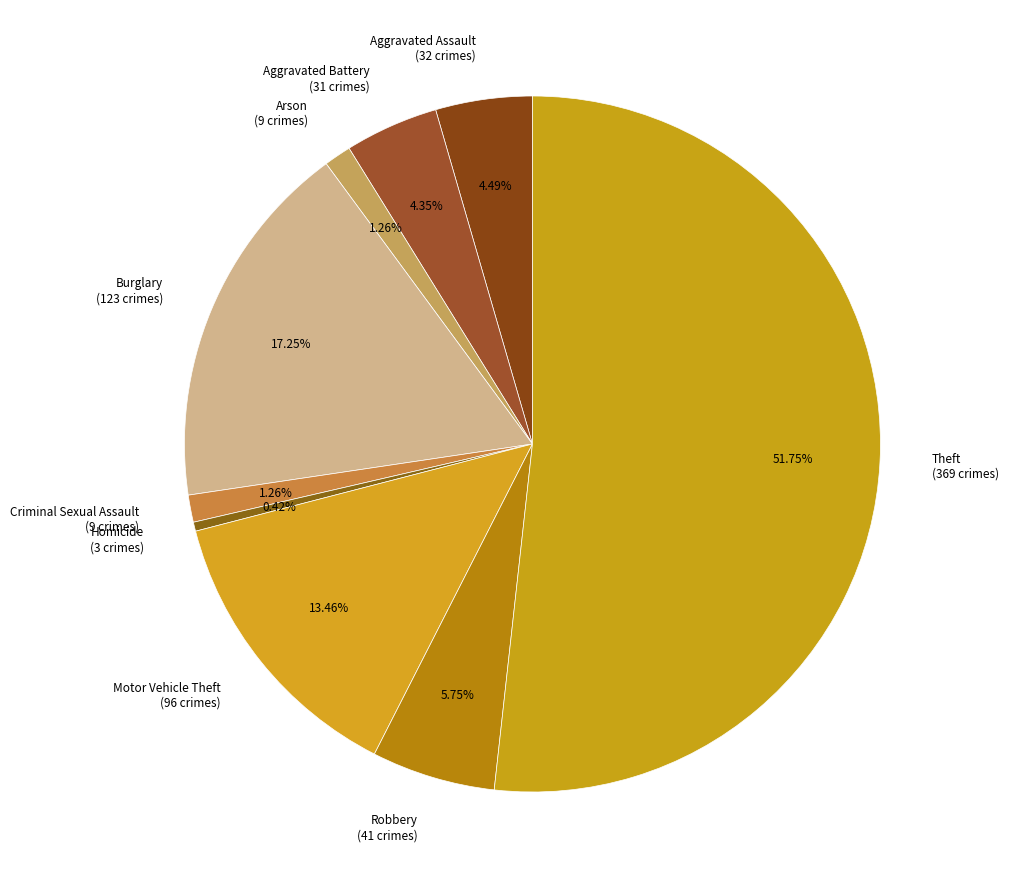

What is the smallest slice in the pie chart?

Homicide